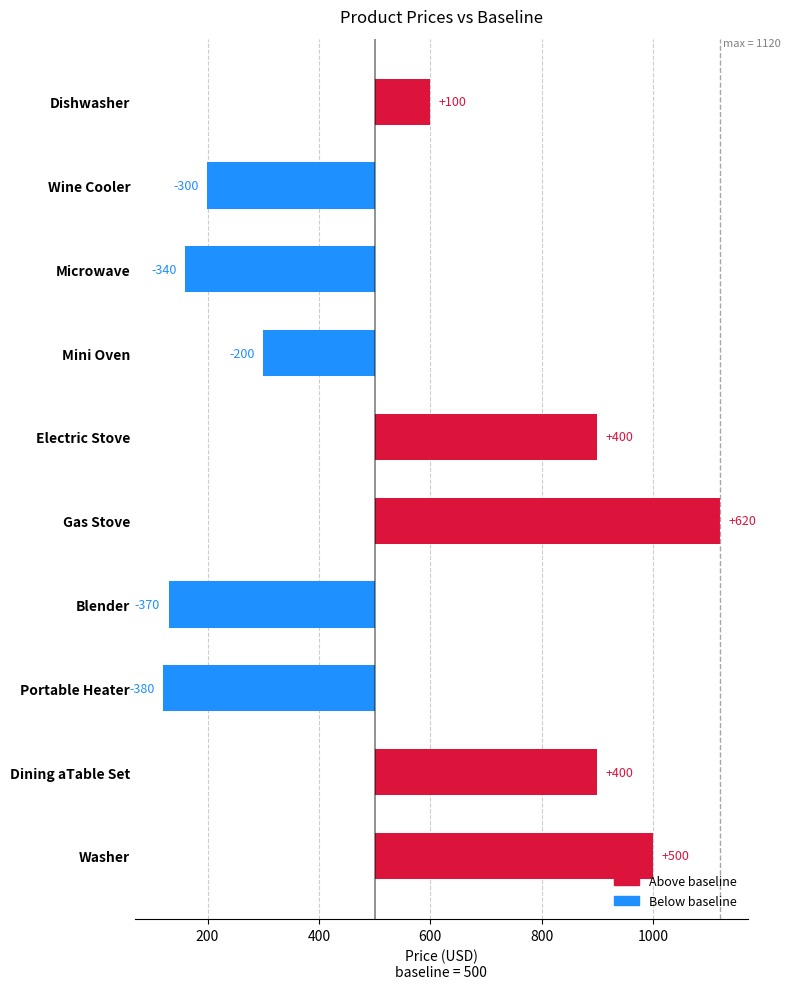

What is the difference between the values at Mini Oven and Electric Stove?

600.0